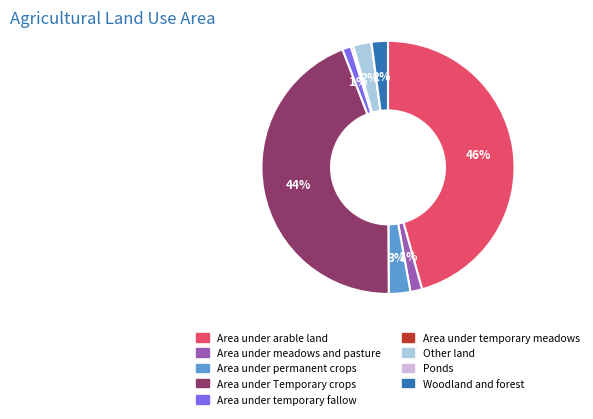

To the nearest percent, what portion does Area under Temporary crops represent?

44%